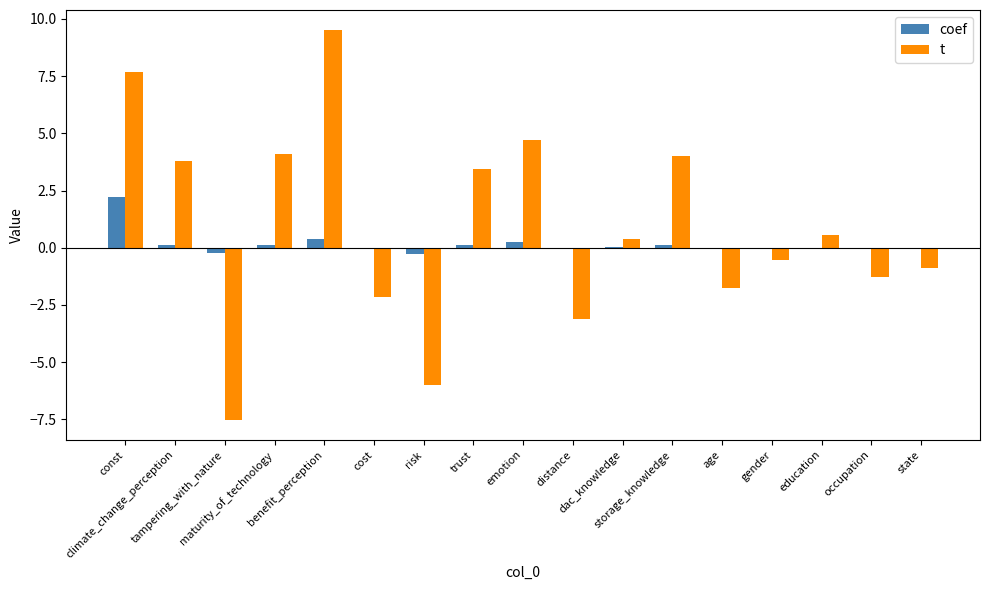

What is the greatest value displayed?

9.5